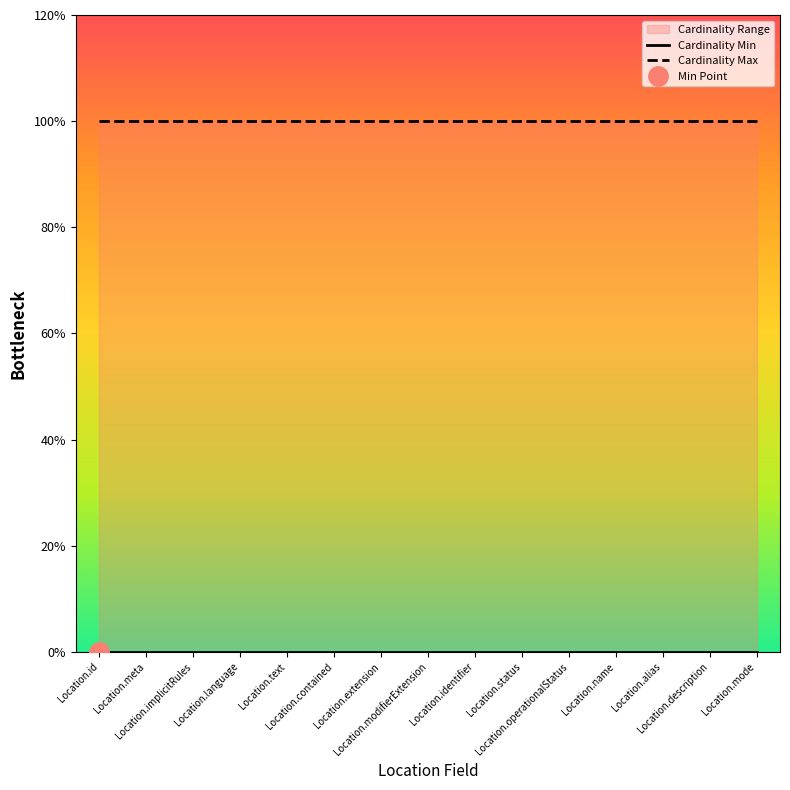

What is the difference between the highest and lowest values at Location.text?

1